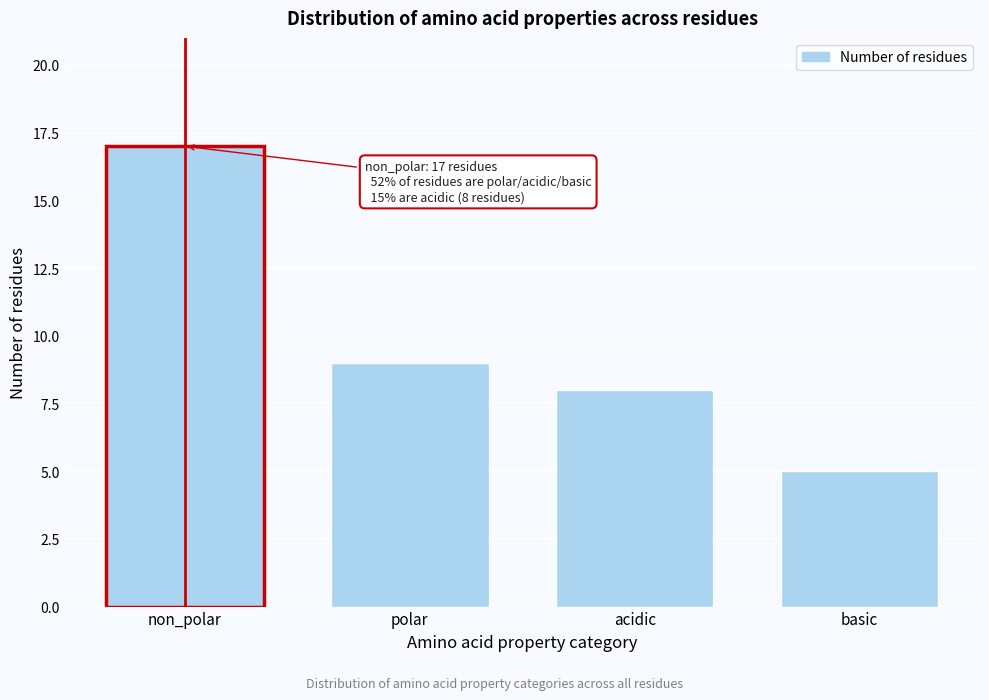

Reading left to right, extract all data points from this chart.

non_polar=17	polar=9	acidic=8	basic=5